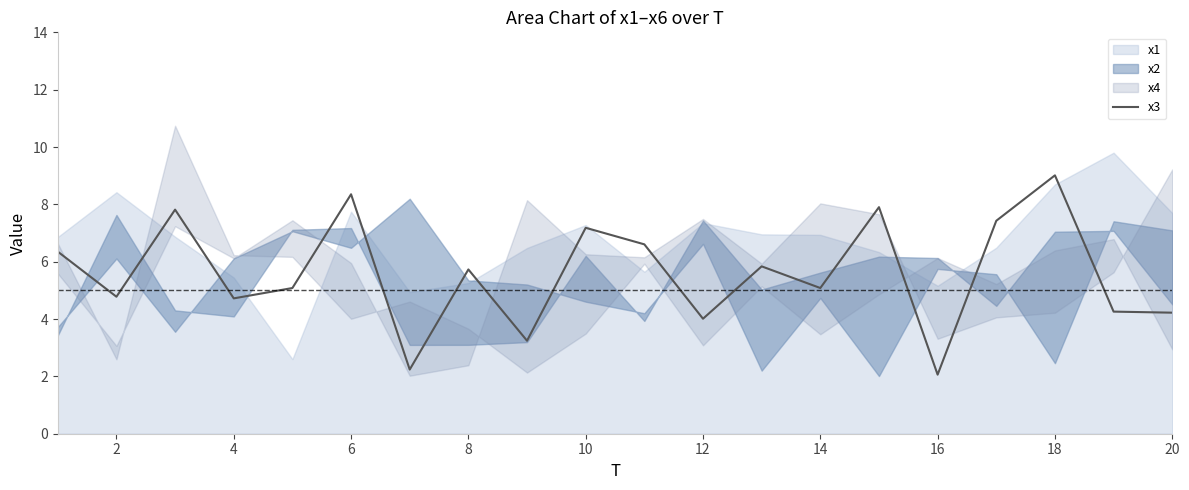

What is the minimum value for x3?

2.1